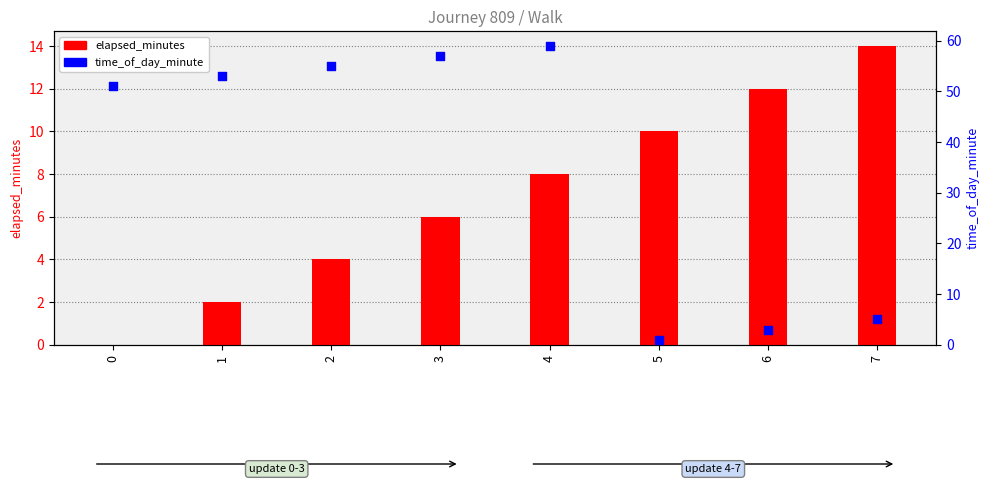

At which category is the sum across all series the highest?

4